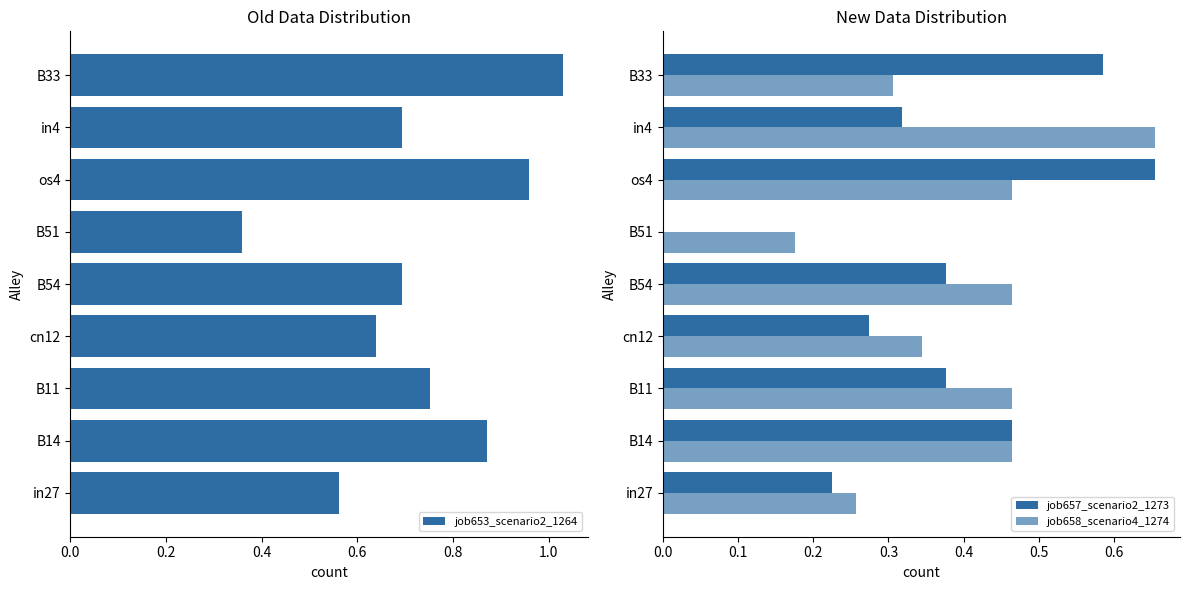

Is it true that job653_scenario2_1264 equals 0.7 at B54?

True